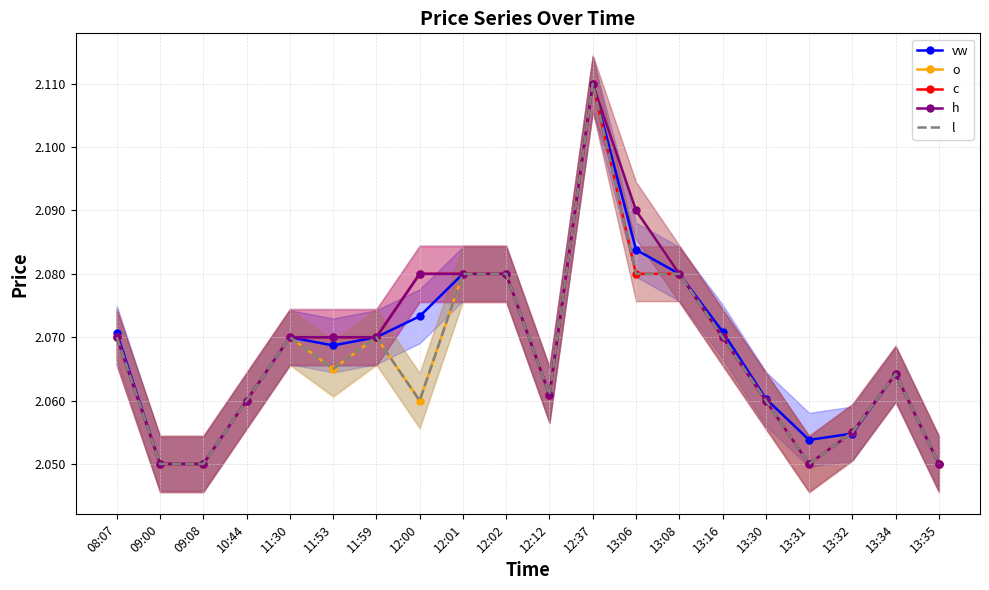

True or false: l has a value of 3.5 at 13:32.

False